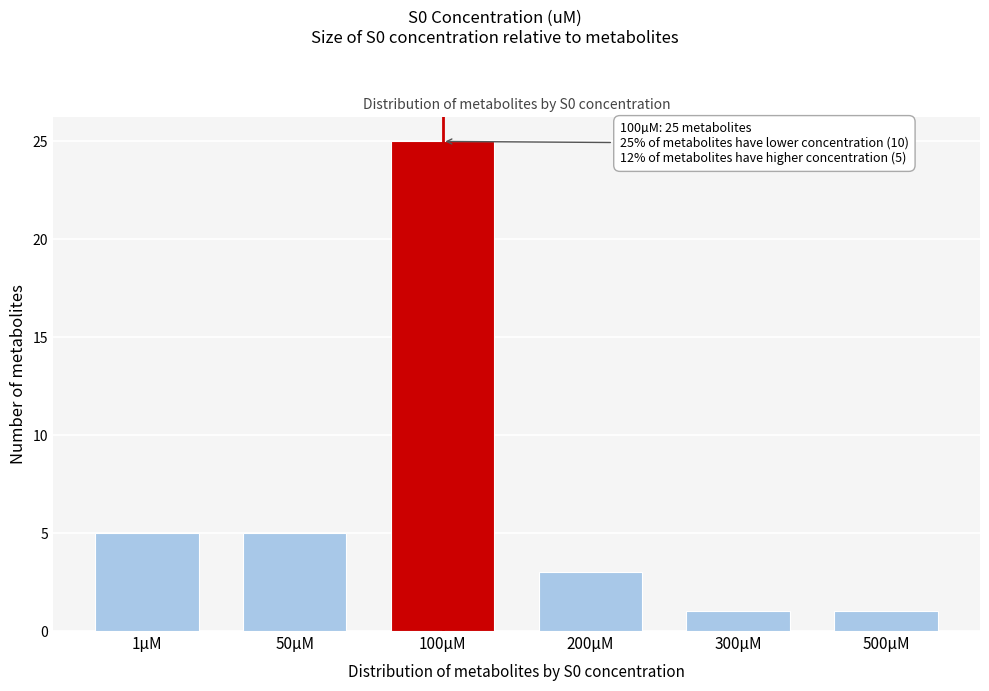

Reading left to right, what are all the values shown in this chart?

5	5	25	3	1	1